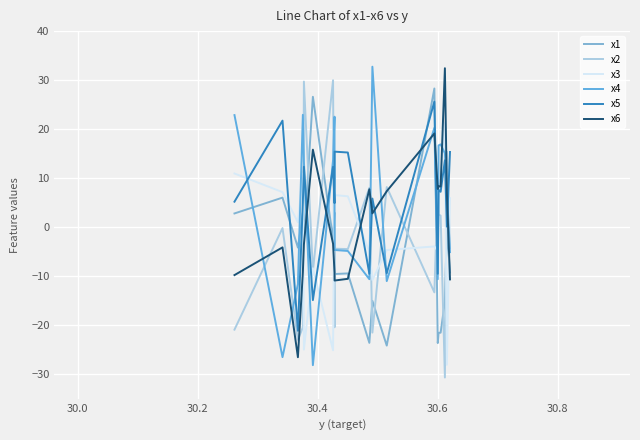

What is the sum of all x5 values?

103.0